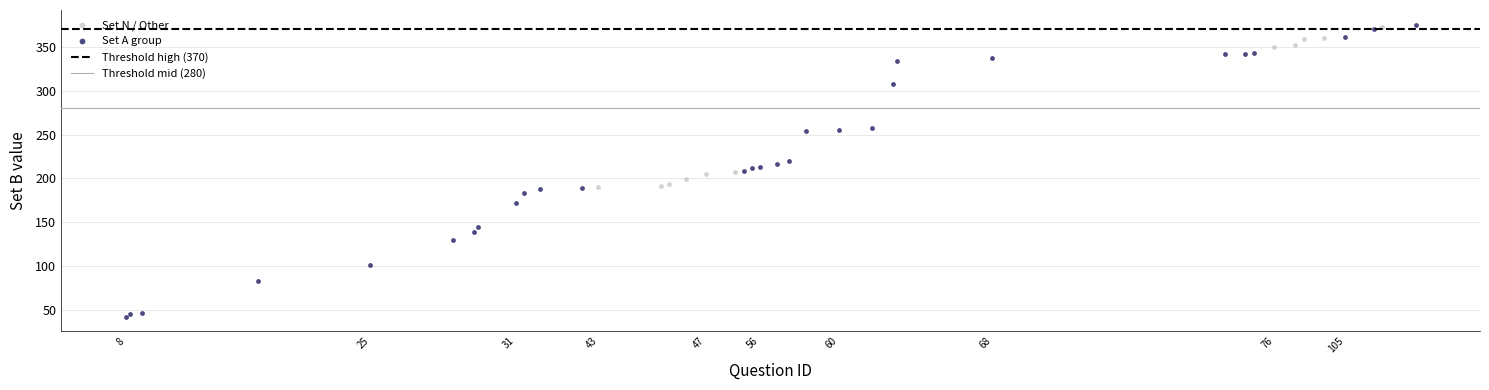

Which series contains the lowest Y value?

Set A group